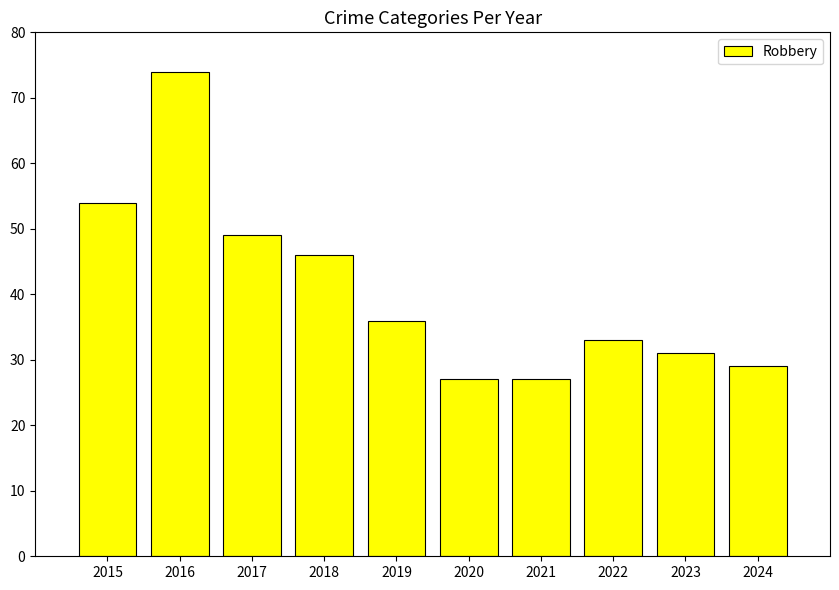

True or false: the data shows 54 at 2015.

True